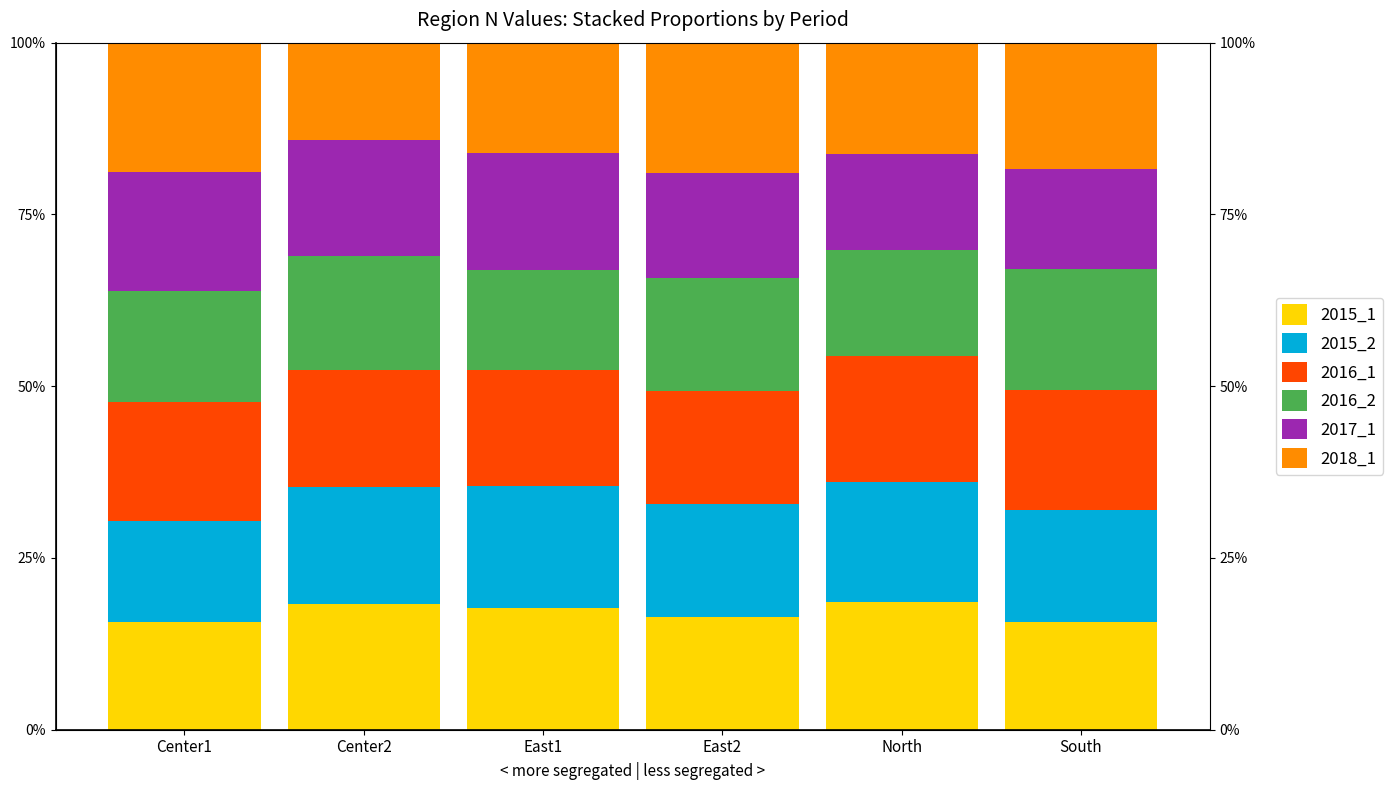

What is the label of the 1st bar from the right?

South